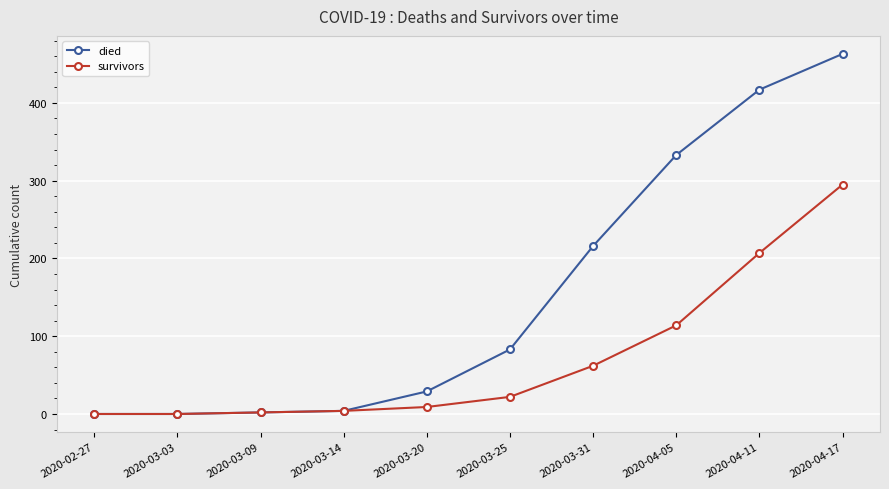

Which category has the highest value across all series?

2020-04-17